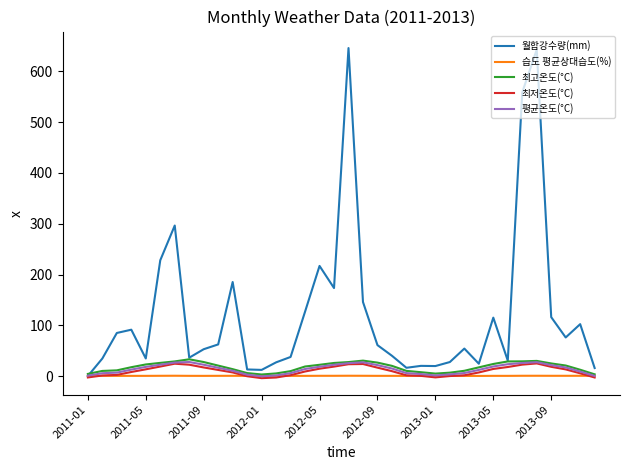

Which series has the largest range (max minus min)?

월합강수량(mm)